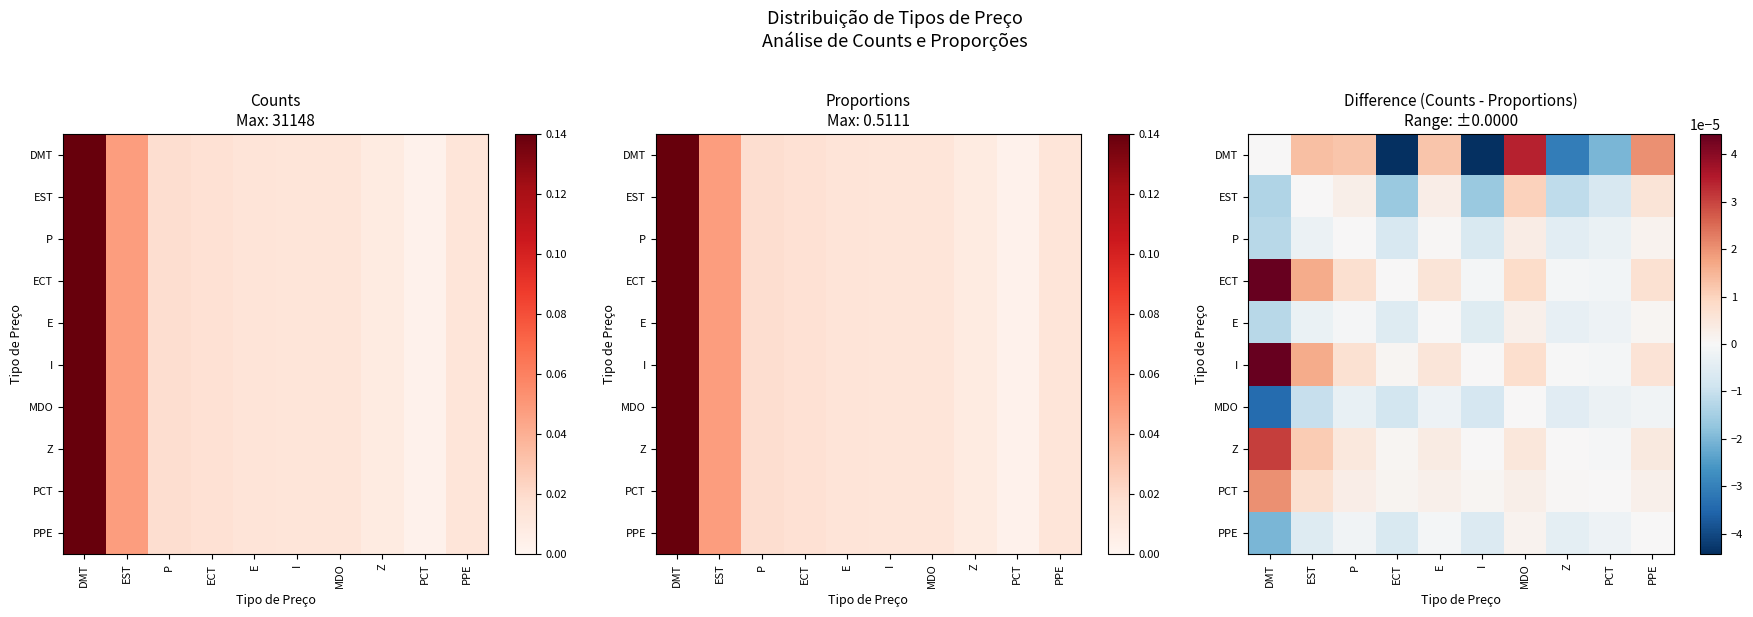

Which series has the widest spread of values?

DMT